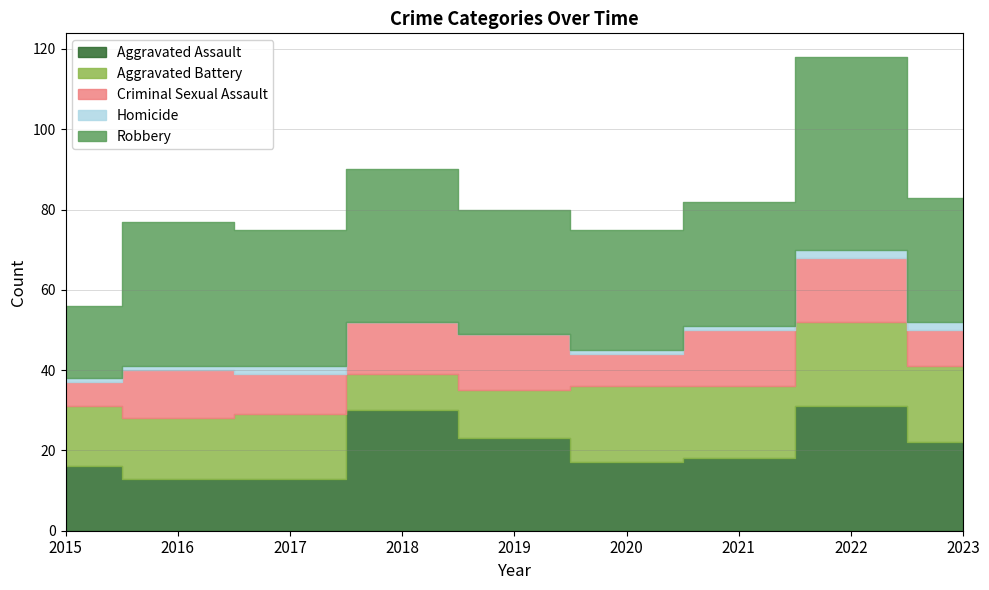

What is the difference between the Aggravated Battery values at 2020 and 2015?

4